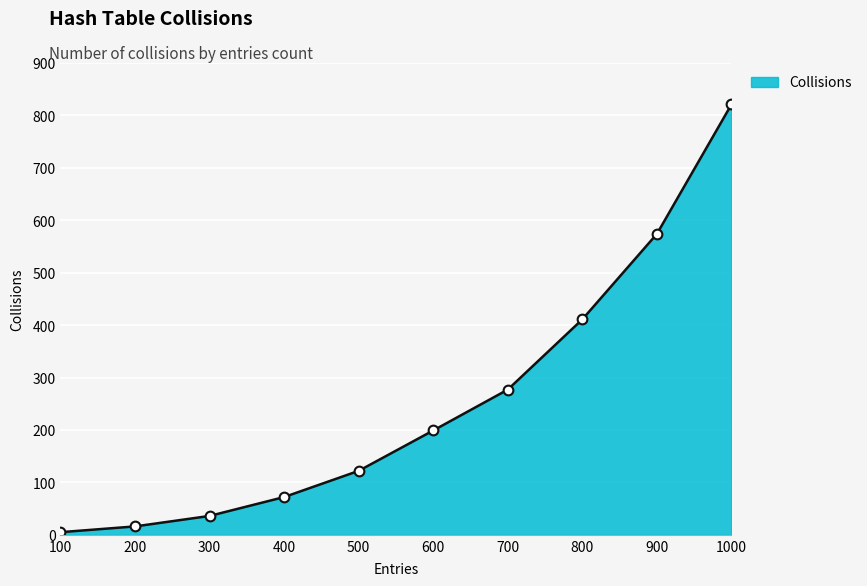

Reading left to right, transcribe all the data shown in this chart.

5	16	36	72	122	199	277	411	574	821